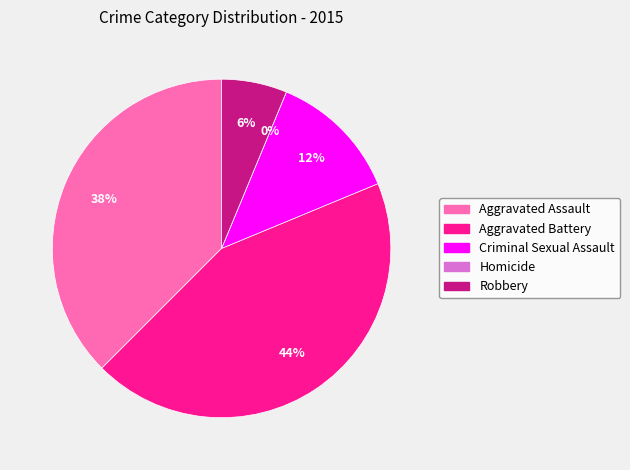

Which slice is the smallest?

Homicide